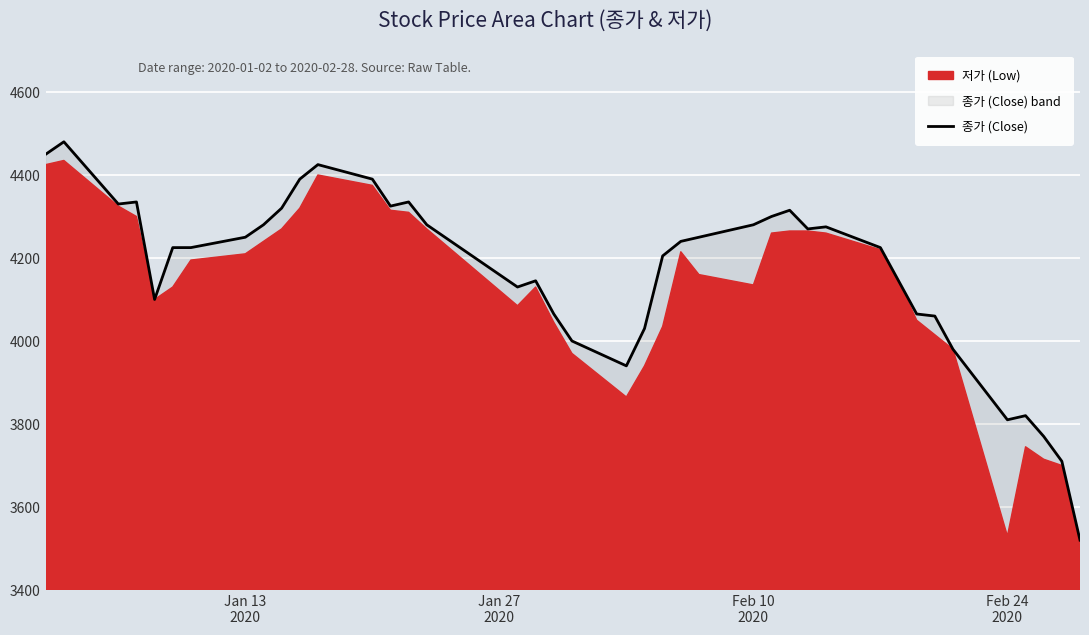

Reading left to right, list all the values displayed in this chart.

4450	4480	4330	4335	4100	4225	4225	4250	4280	4320	4390	4425	4390	4325	4335	4280	4130	4145	4065	4000	3940	4030	4205	4240	4250	4280	4300	4315	4270	4275	4225	4145	4065	4060	3980	3810	3820	3770	3710	3520